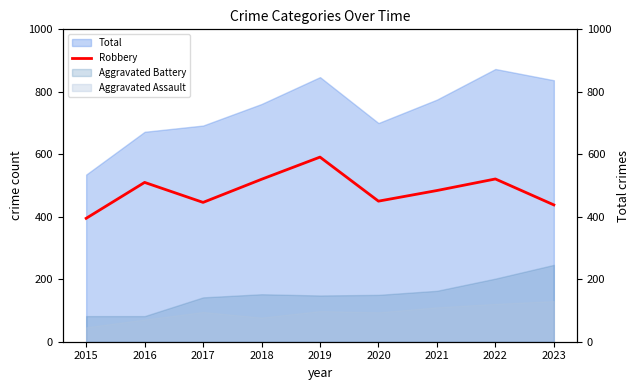

What is the change in value from 2017 to 2022?

+75